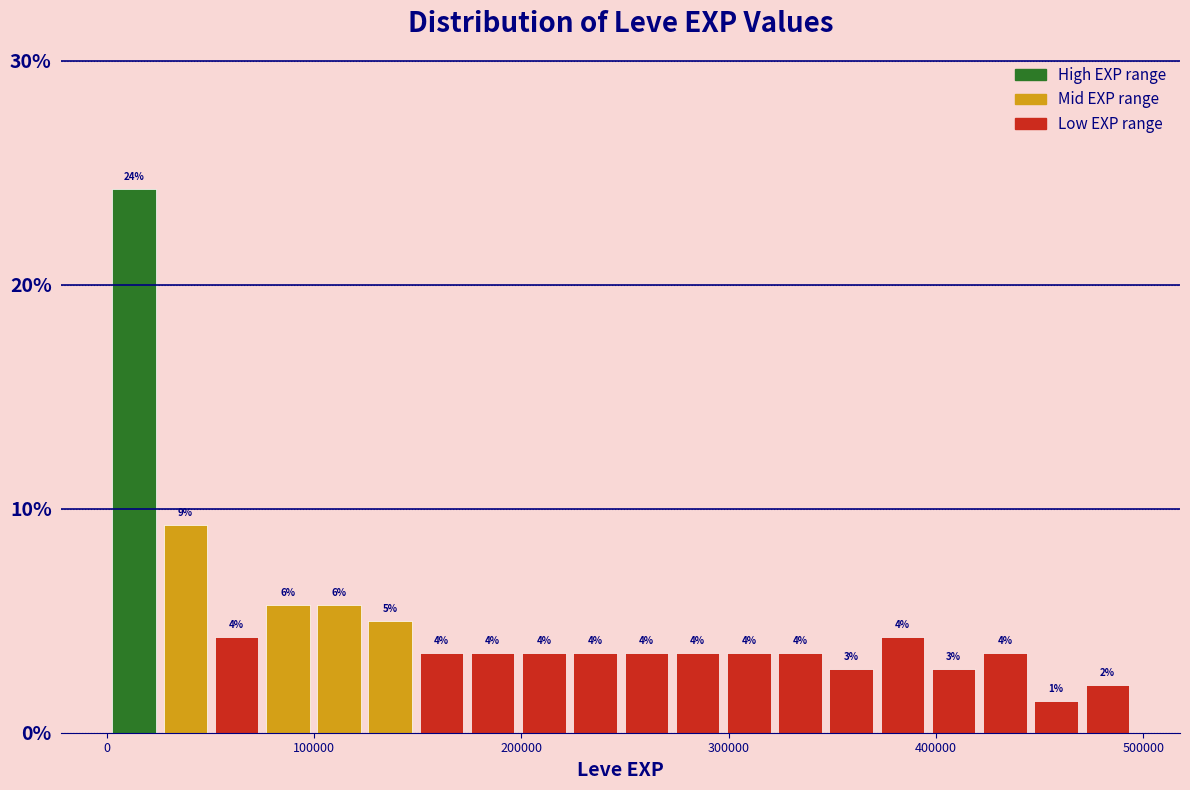

Read against the x-axis, roughly where is the centre of the tallest bar?

10000